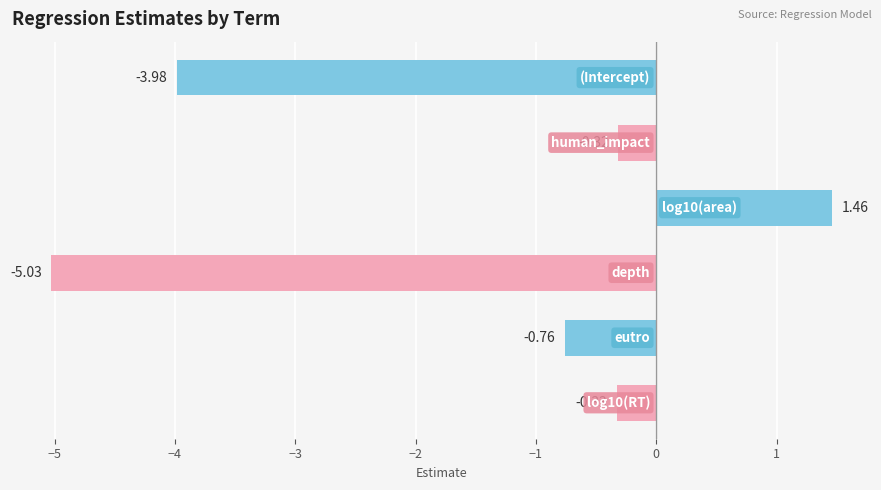

How many data points does each series have?

6